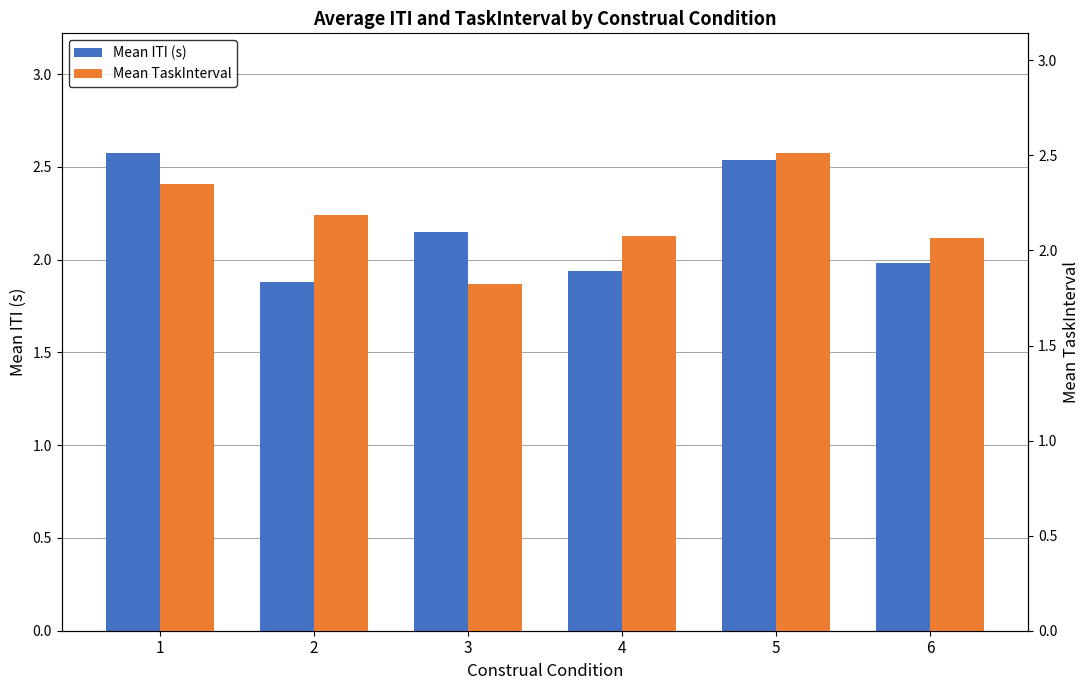

Rank the series at 3 from lowest to highest value.

Mean TaskInterval, Mean ITI (s)